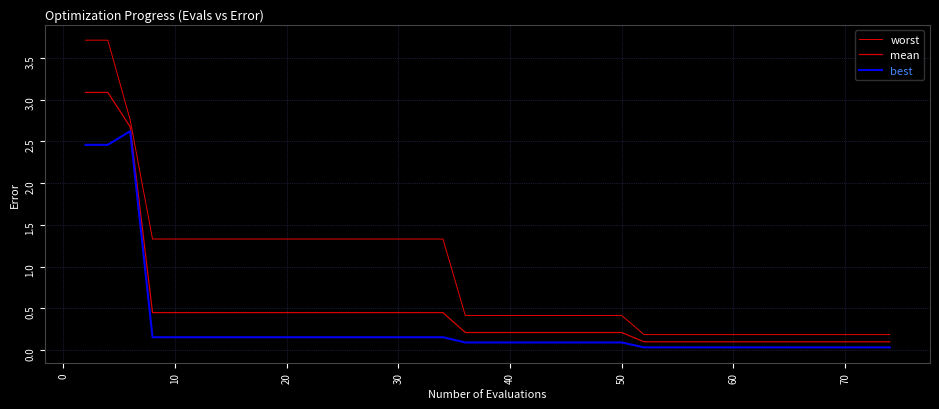

Does the chart display data point markers on the line(s)?

No